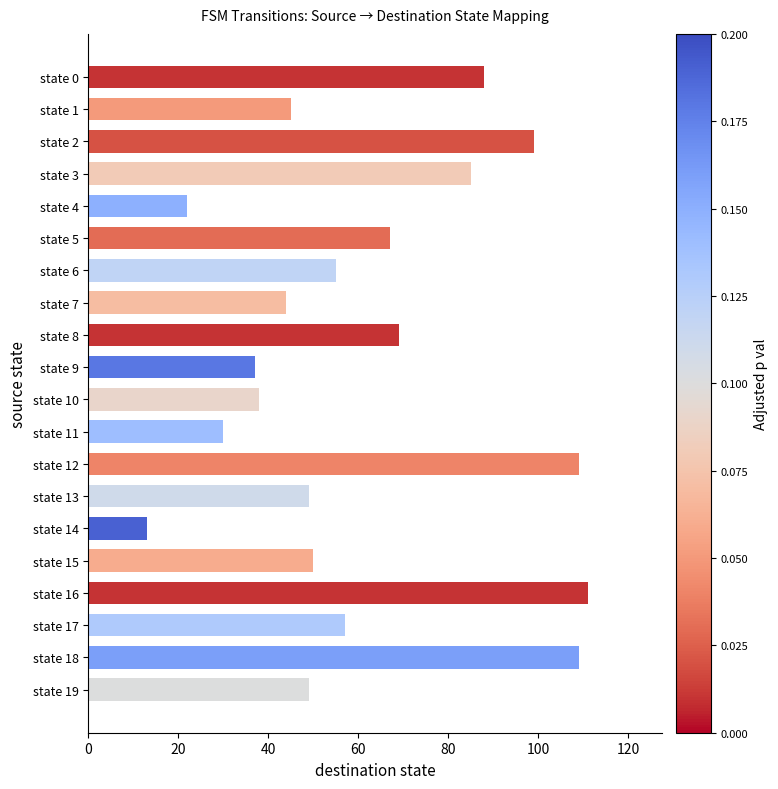

What is the value of the 3rd bar from the top?

99